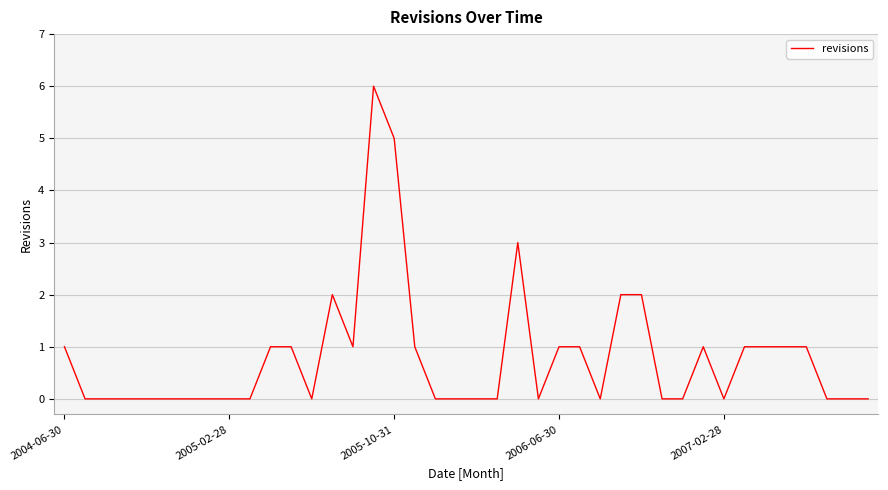

What is the average value?

1